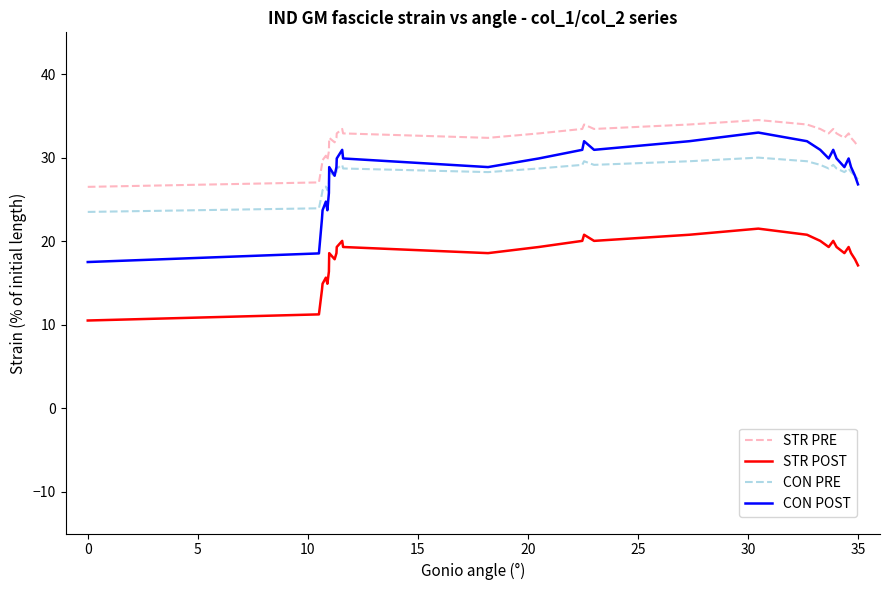

What is the lowest value of the CON POST series?

17.5